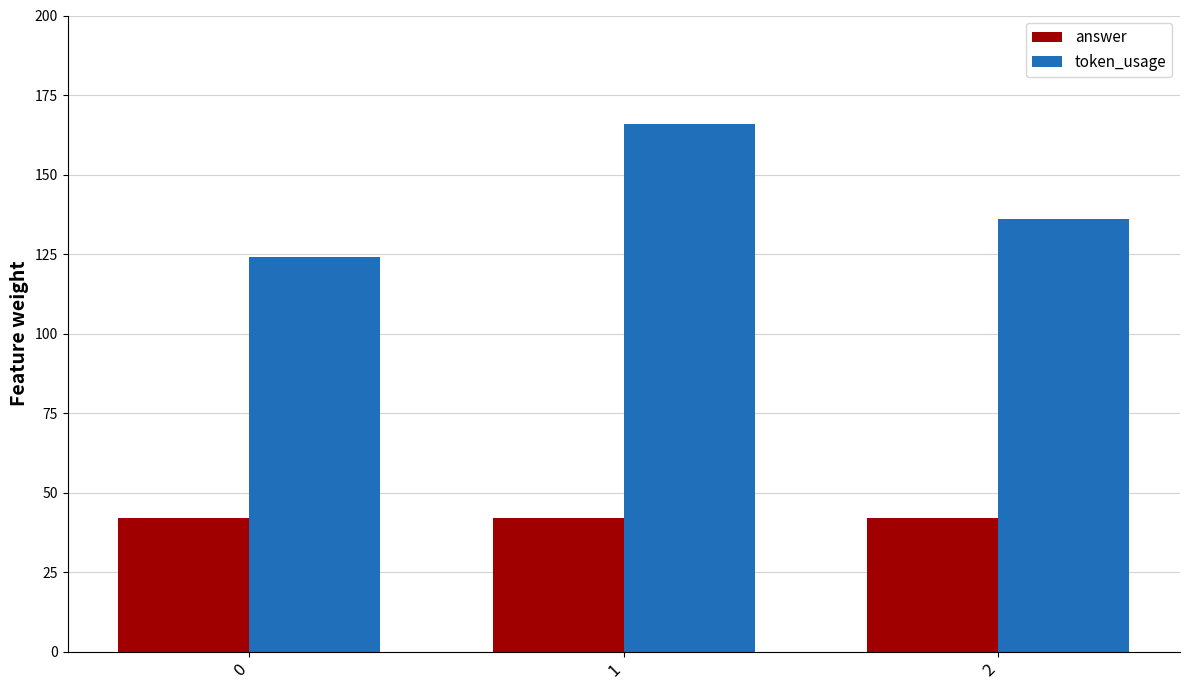

Reading left to right, list all the values displayed in this chart.

answer: 42	42	42
token_usage: 124	166	136